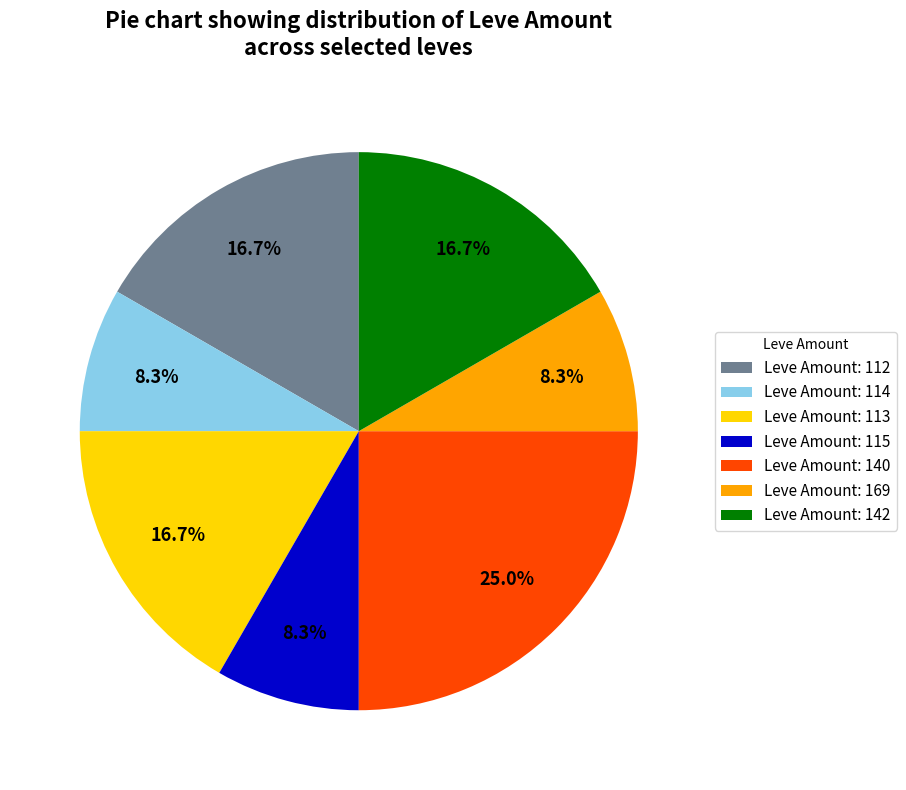

To the nearest percent, what is the difference between the largest and smallest slice percentages?

17%